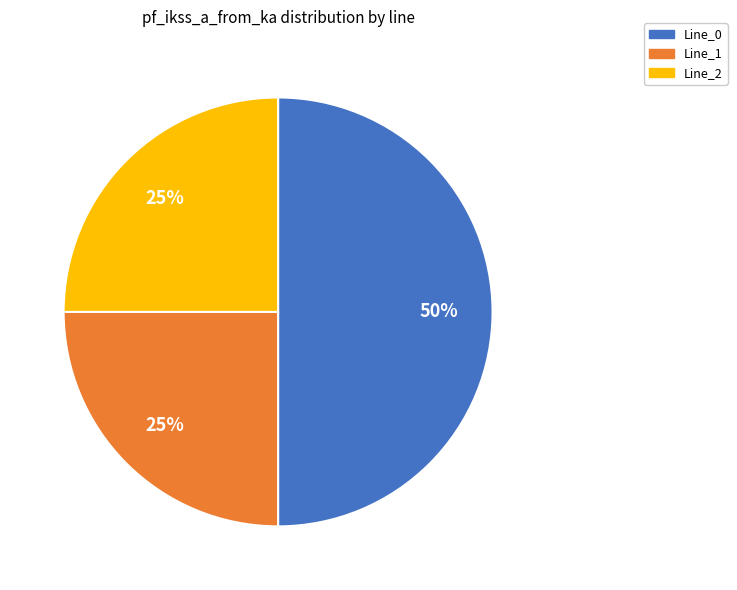

What percentage is the Line_0 slice, to the nearest percent?

50%